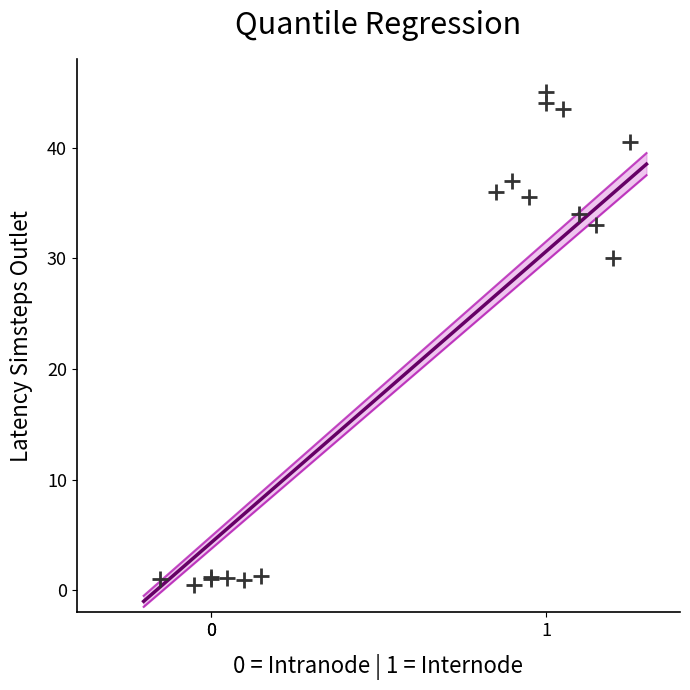

What Y value in the scatter plot is closest to 22?

30.0